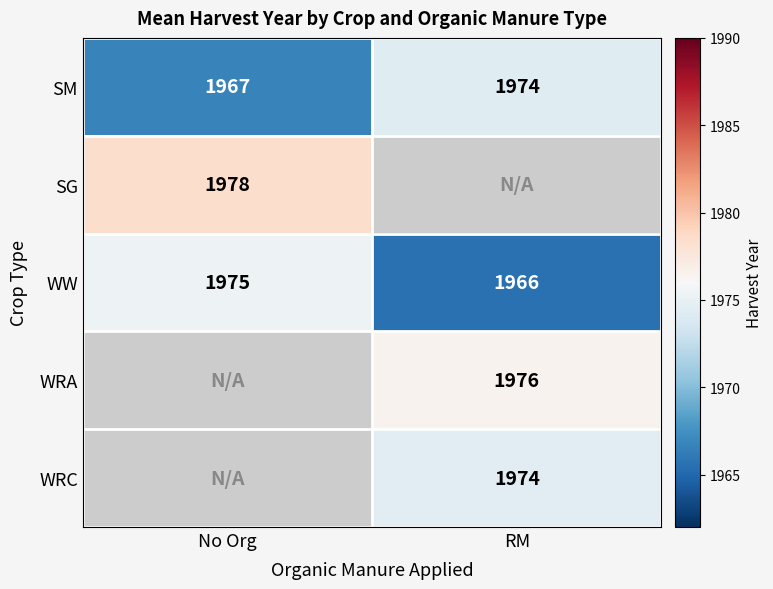

What is the sum of all WW values?

3941